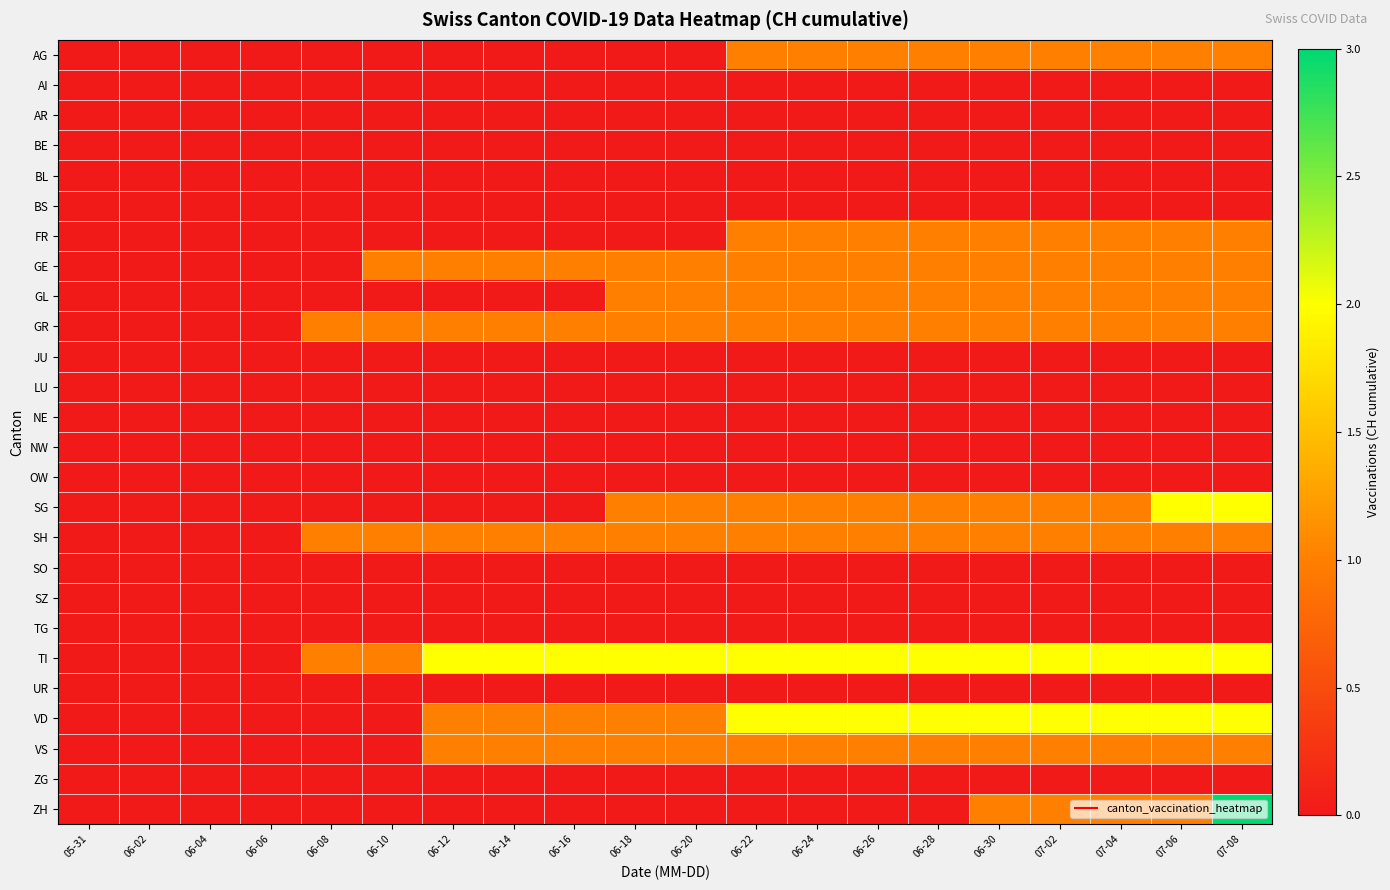

Rank the series at 06-22 from lowest to highest value.

AI, AR, BE, BL, BS, JU, LU, NE, NW, OW, SO, SZ, TG, UR, ZG, ZH, AG, FR, GE, GL, GR, SG, SH, VS, TI, VD